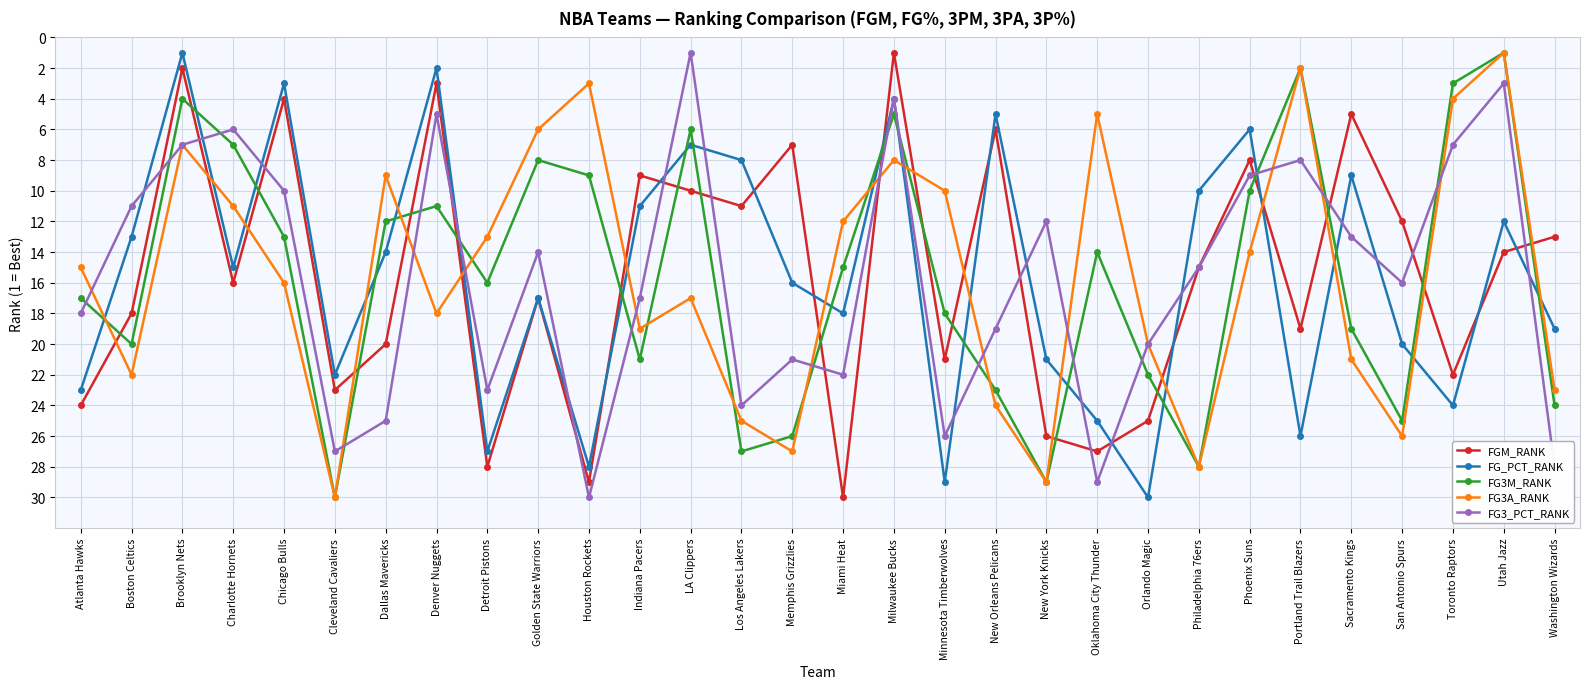

What is the spread (max minus min) of values at Sacramento Kings?

16